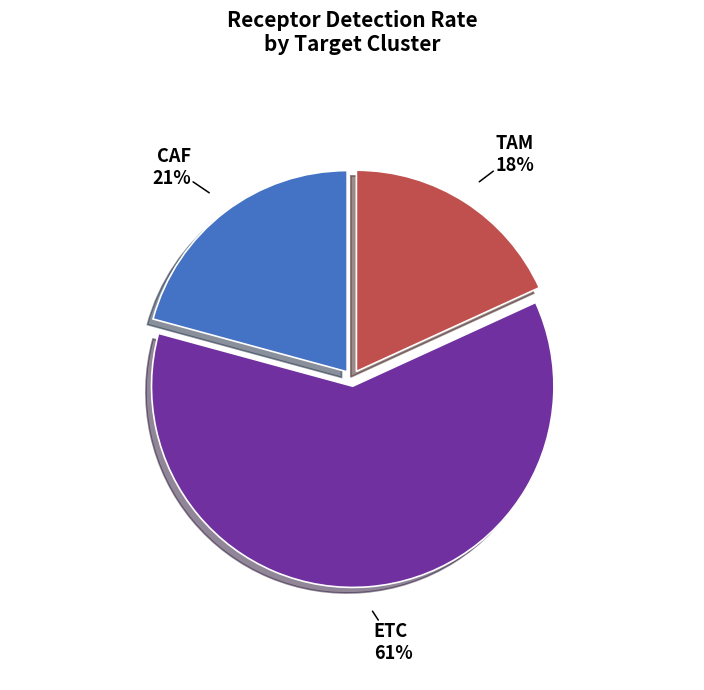

What is the largest slice in the pie chart?

ETC